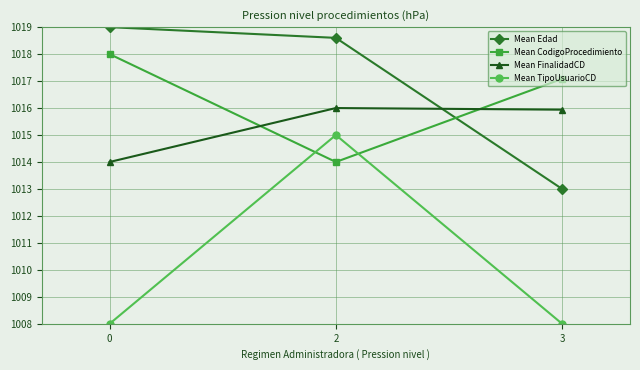

What are all the series names shown in the legend?

Mean Edad, Mean CodigoProcedimiento, Mean FinalidadCD, Mean TipoUsuarioCD